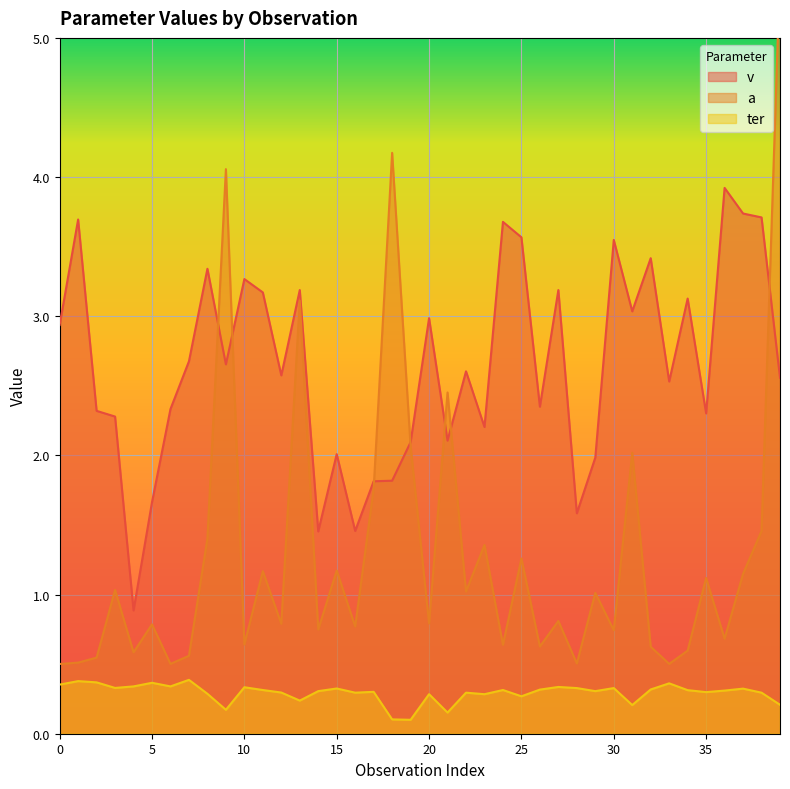

Reading left to right, extract all data points from this chart.

v: 2.9	3.7	2.3	2.3	0.9	1.7	2.3	2.7	3.3	2.7	3.3	3.2	2.6	3.2	1.5	2.0	1.5	1.8	1.8	2.1	3.0	2.1	2.6	2.2	3.7	3.6	2.4	3.2	1.6	2.0	3.5	3.0	3.4	2.5	3.1	2.3	3.9	3.7	3.7	2.6
a: 0.5	0.5	0.5	1.0	0.6	0.8	0.5	0.6	1.4	4.1	0.6	1.2	0.8	3.1	0.7	1.2	0.8	1.8	4.2	2.1	0.8	2.5	1.0	1.4	0.6	1.3	0.6	0.8	0.5	1.0	0.7	2.0	0.6	0.5	0.6	1.1	0.7	1.1	1.5	5.5
ter: 0.4	0.4	0.4	0.3	0.3	0.4	0.3	0.4	0.3	0.2	0.3	0.3	0.3	0.2	0.3	0.3	0.3	0.3	0.1	0.1	0.3	0.2	0.3	0.3	0.3	0.3	0.3	0.3	0.3	0.3	0.3	0.2	0.3	0.4	0.3	0.3	0.3	0.3	0.3	0.2